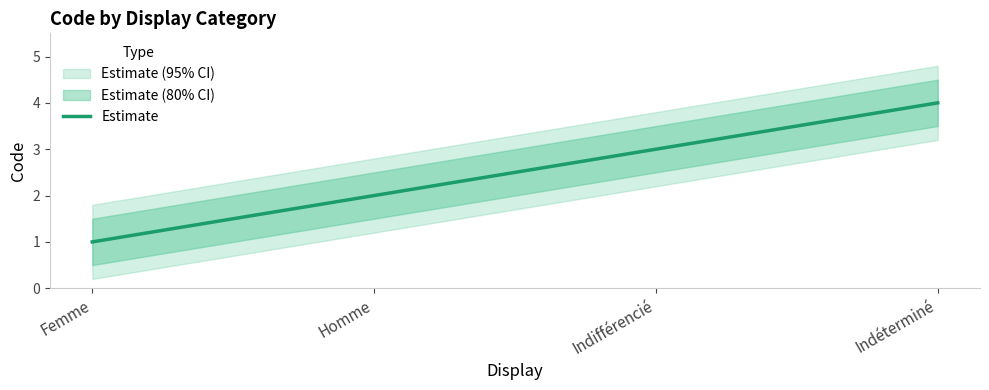

Between Indéterminé and Homme, which is larger?

Indéterminé